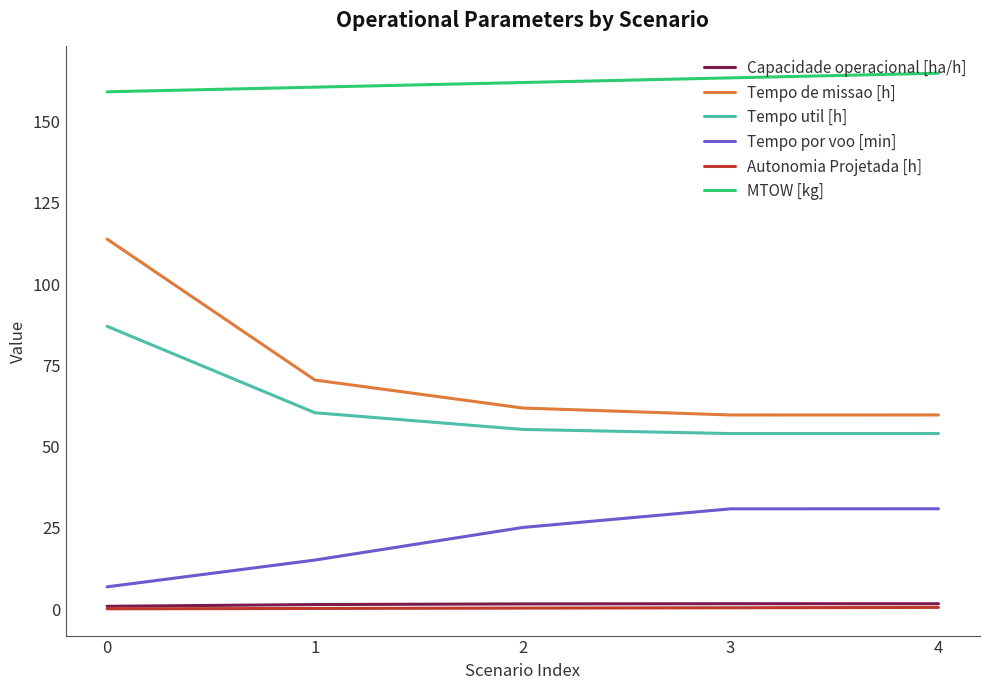

Which series has the largest total across all categories?

MTOW [kg]